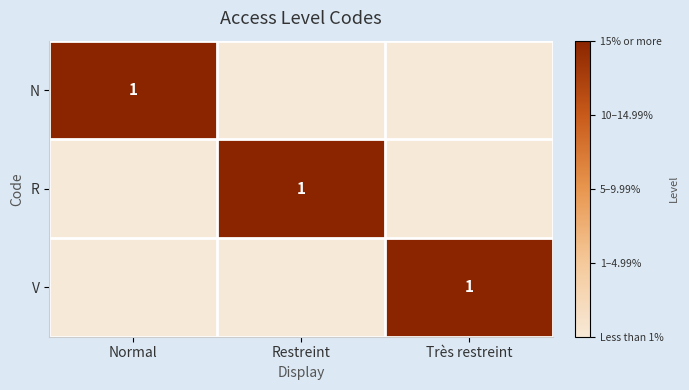

True or false: N has a value of 1 at Normal.

True